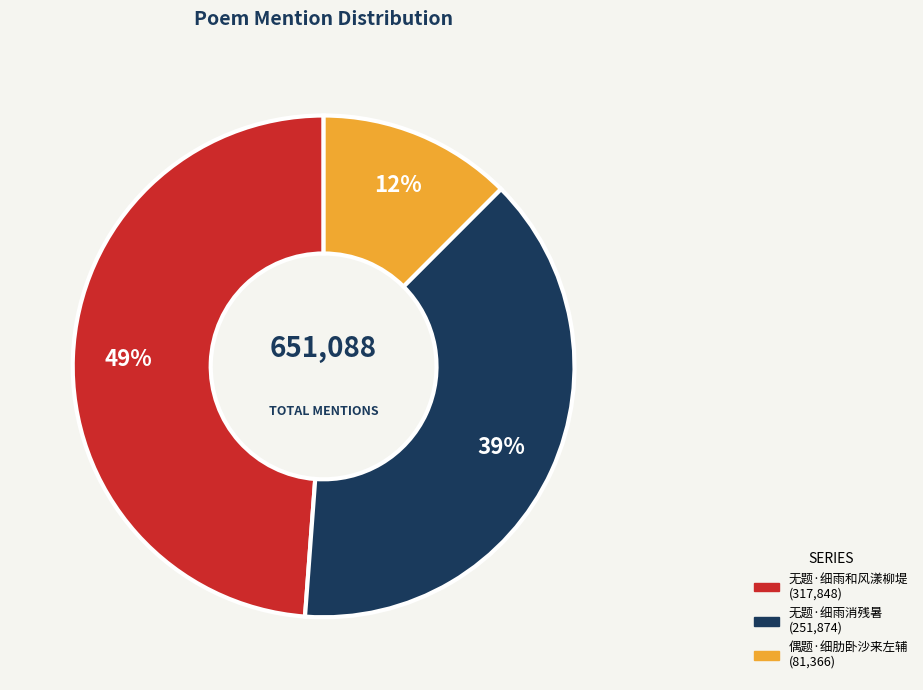

Is it true that 无题·细雨和风漾柳堤 is 49% of the pie?

True